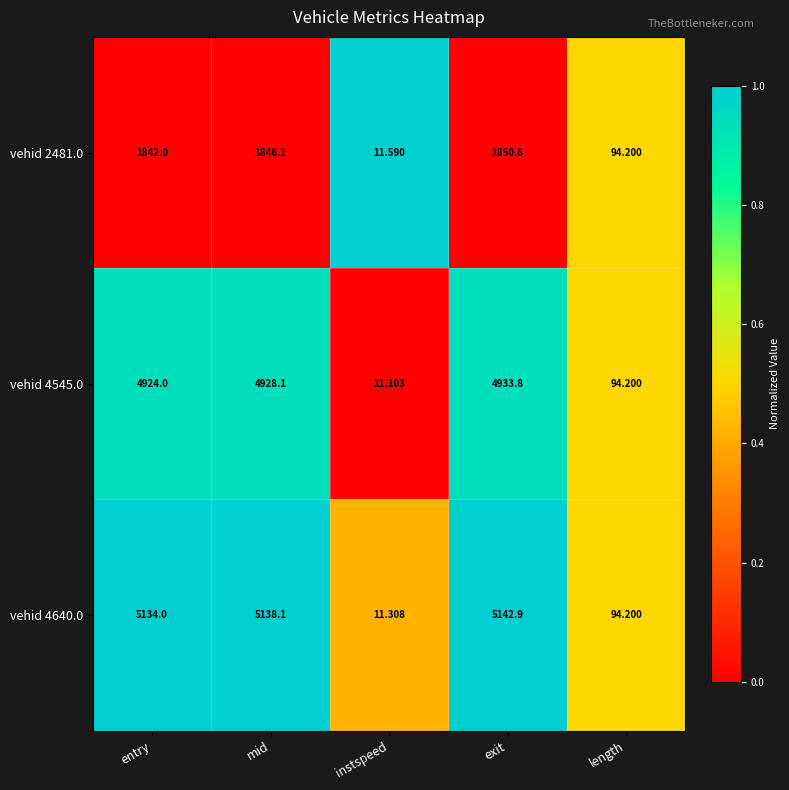

Where is vehid 4640.0 nearest to the value 2577?

length